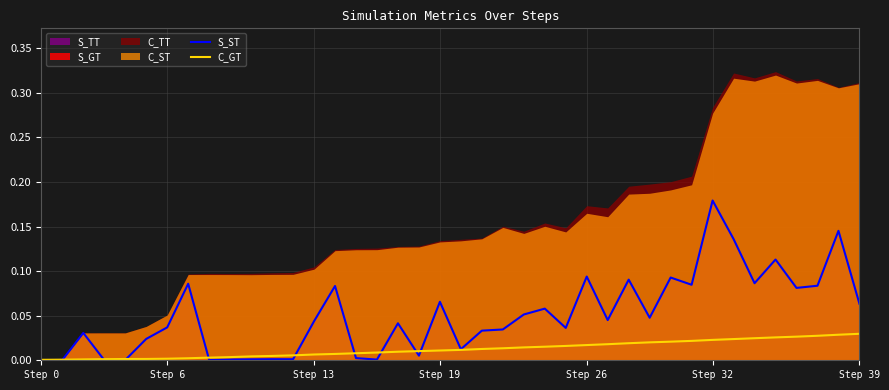

At which label does C_GT reach its minimum?

Step 0